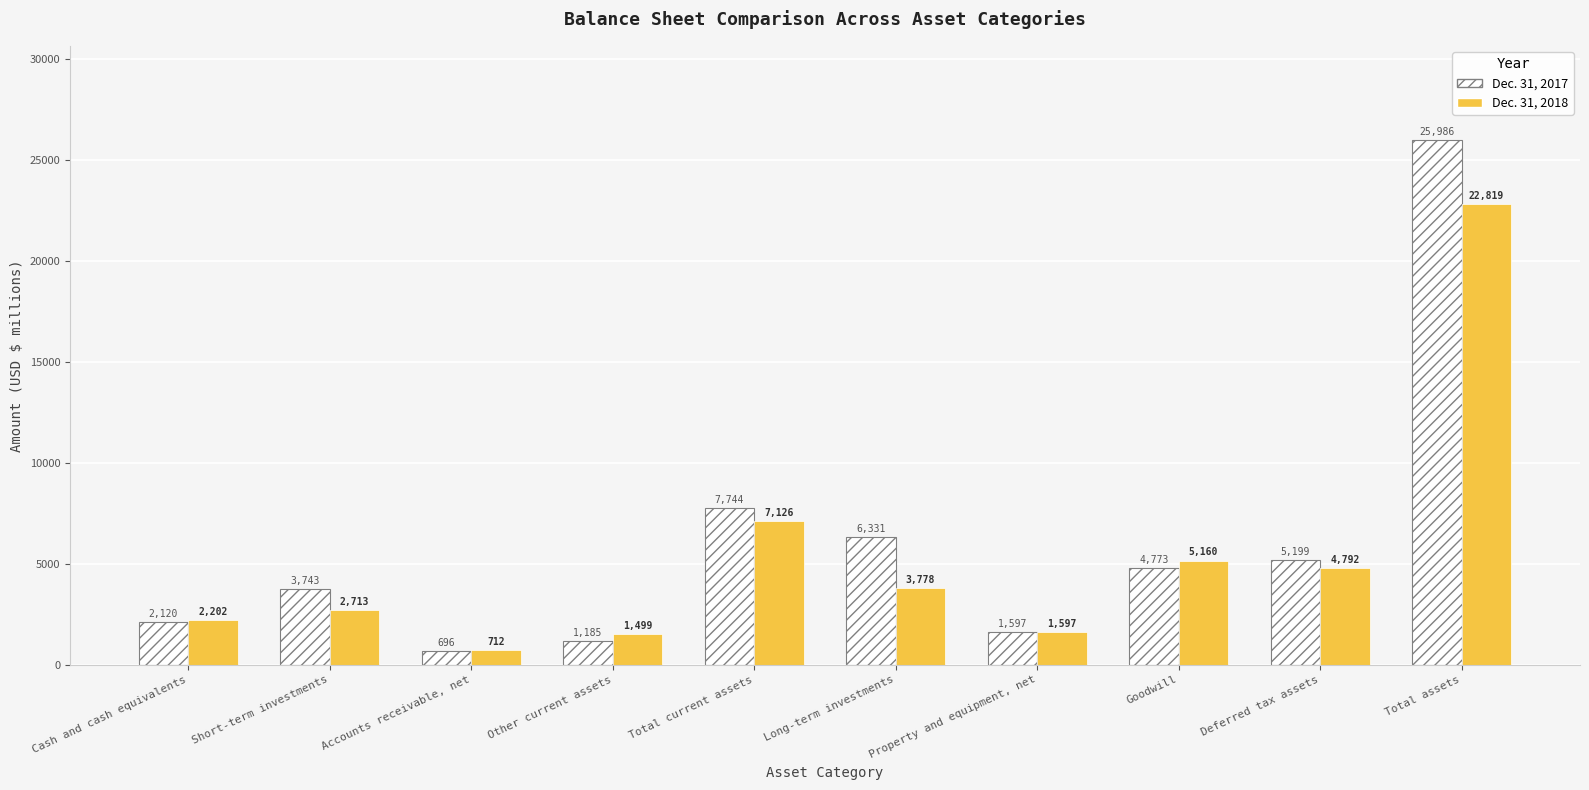

Reading left to right, extract all data points from this chart.

Dec. 31, 2017: Cash and cash equivalents=2120	Short-term investments=3743	Accounts receivable, net=696	Other current assets=1185	Total current assets=7744	Long-term investments=6331	Property and equipment, net=1597	Goodwill=4773	Deferred tax assets=5199	Total assets=25986
Dec. 31, 2018: Cash and cash equivalents=2202	Short-term investments=2713	Accounts receivable, net=712	Other current assets=1499	Total current assets=7126	Long-term investments=3778	Property and equipment, net=1597	Goodwill=5160	Deferred tax assets=4792	Total assets=22819